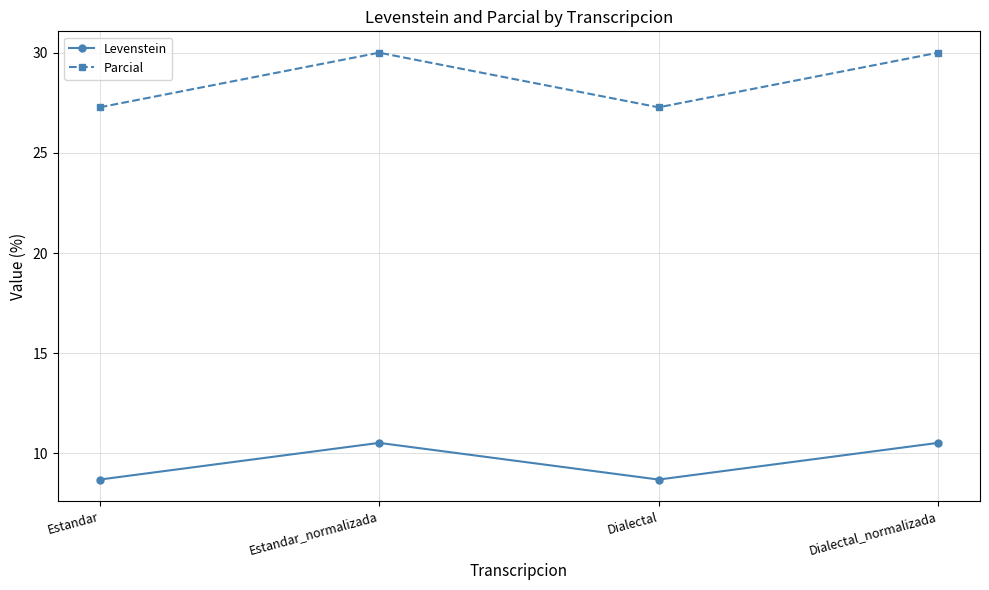

Where does the Levenstein series first go above 10?

Estandar_normalizada